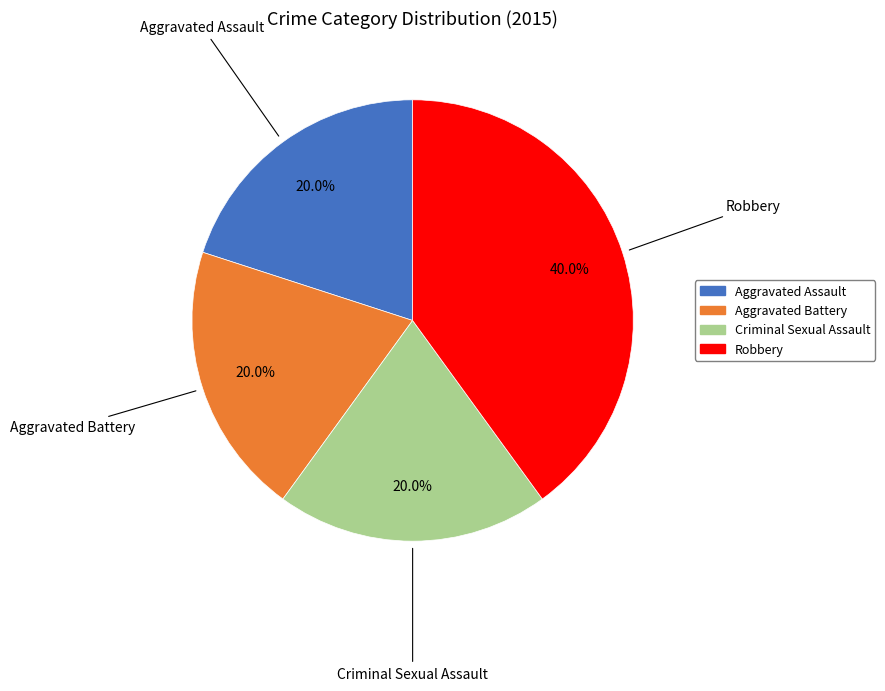

Which category has the biggest portion of the pie?

Robbery